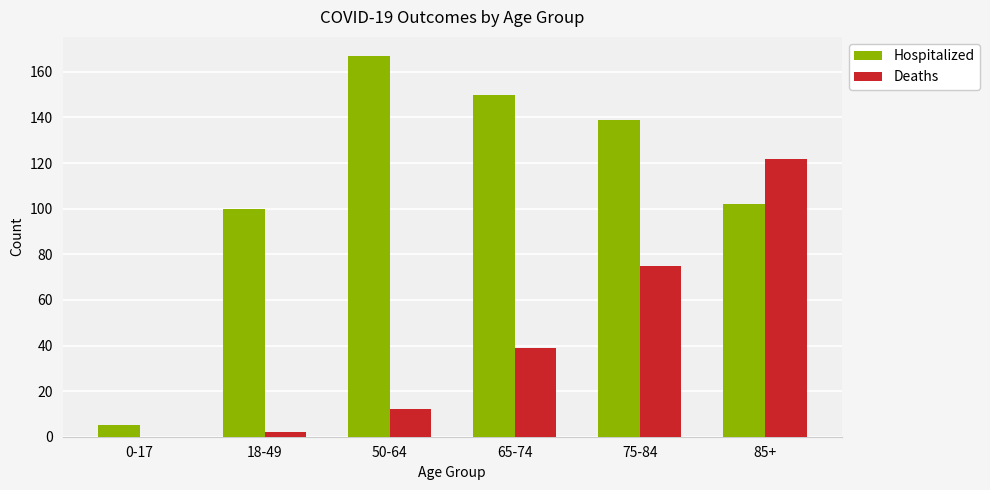

At which label is Hospitalized closest to 86?

18-49